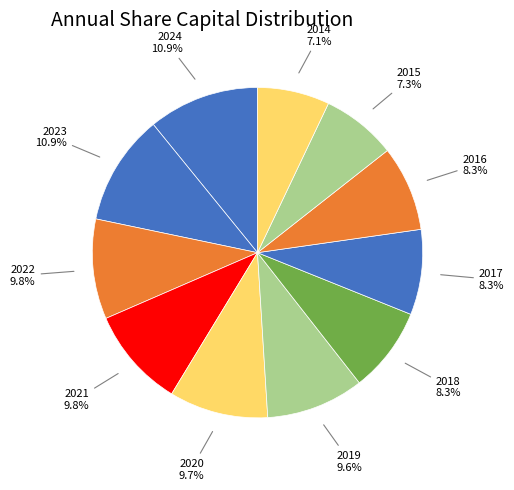

Count the number of slices in the pie.

11